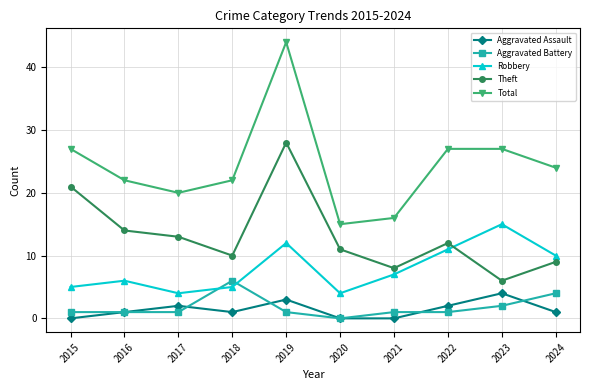

What are all the series names shown in the legend?

Aggravated Assault, Aggravated Battery, Robbery, Theft, Total